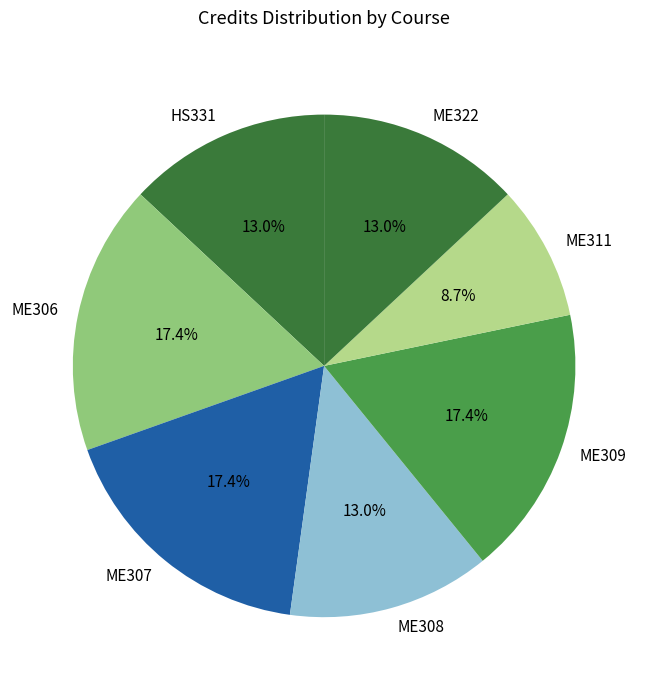

What is the ratio of the value at ME322 to the value at ME311?

1.5